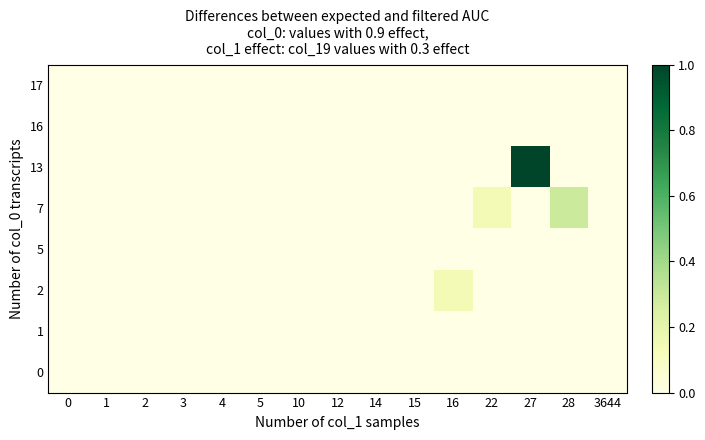

Reading left to right, transcribe all the data shown in this chart.

17: 0=0	1=0	2=0	3=0	4=0	5=0	10=0	12=0	14=0	15=0	16=0	22=0	27=0	28=0	3644=0
16: 0=0	1=0	2=0	3=0	4=0	5=0	10=0	12=0	14=0	15=0	16=0	22=0	27=0	28=0	3644=0
13: 0=0	1=0	2=0	3=0	4=0	5=0	10=0	12=0	14=0	15=0	16=0	22=0	27=7	28=0	3644=0
7: 0=0	1=0	2=0	3=0	4=0	5=0	10=0	12=0	14=0	15=0	16=0	22=1	27=0	28=2	3644=0
5: 0=0	1=0	2=0	3=0	4=0	5=0	10=0	12=0	14=0	15=0	16=0	22=0	27=0	28=0	3644=0
2: 0=0	1=0	2=0	3=0	4=0	5=0	10=0	12=0	14=0	15=0	16=1	22=0	27=0	28=0	3644=0
1: 0=0	1=0	2=0	3=0	4=0	5=0	10=0	12=0	14=0	15=0	16=0	22=0	27=0	28=0	3644=0
0: 0=0	1=0	2=0	3=0	4=0	5=0	10=0	12=0	14=0	15=0	16=0	22=0	27=0	28=0	3644=0